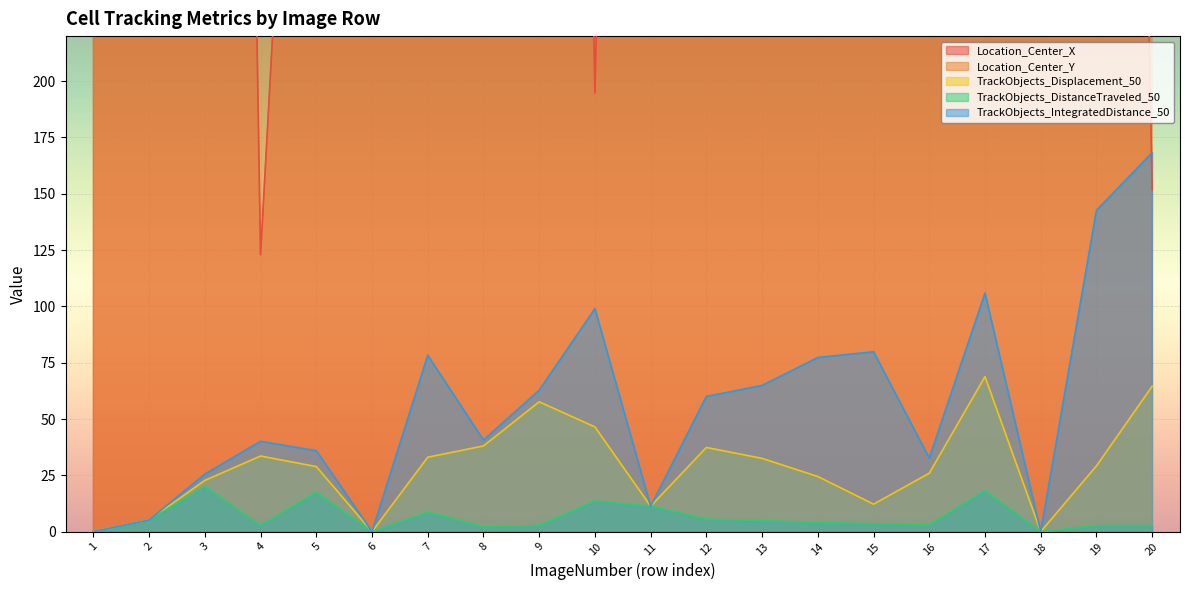

What is the highest value of the Location_Center_Y series?

979.7